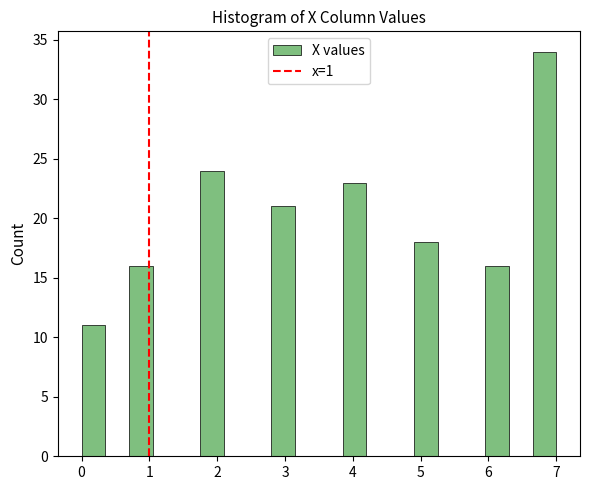

Around what value on the x-axis is the tallest bar? Give the approximate position of its centre, as read against the axis.

6.8